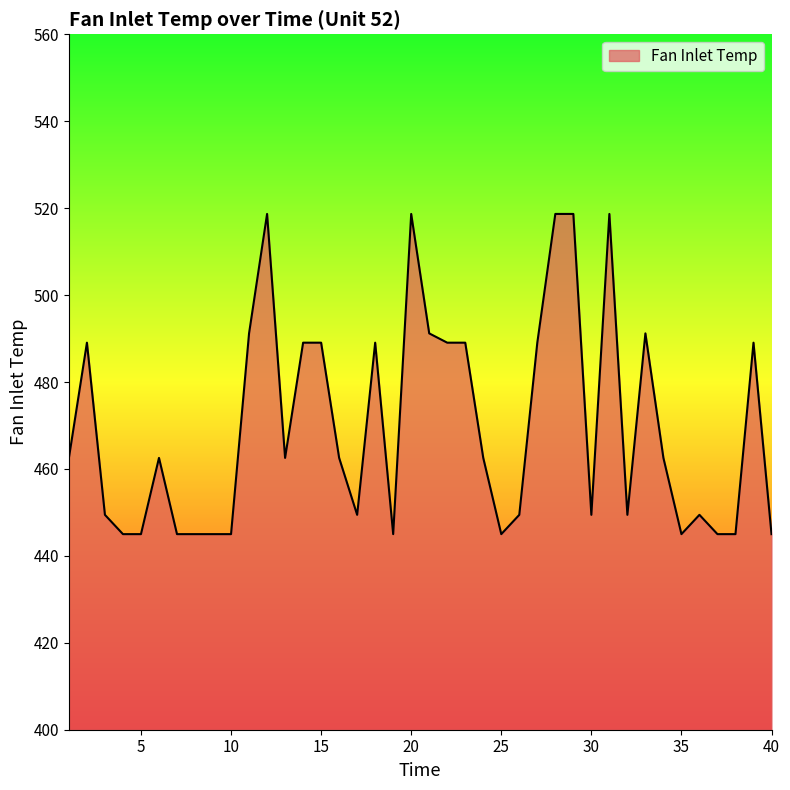

What is the difference between the maximum and minimum values?

73.7